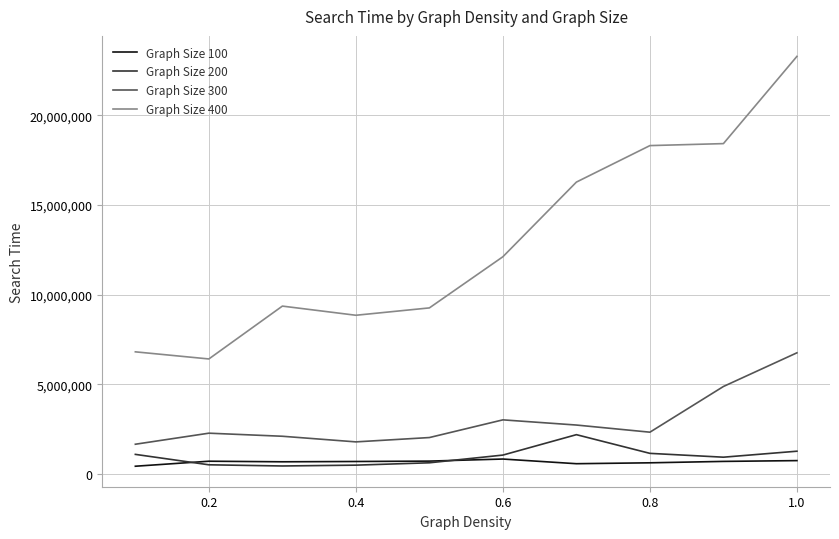

Which series has the largest total across all categories?

Graph Size 400